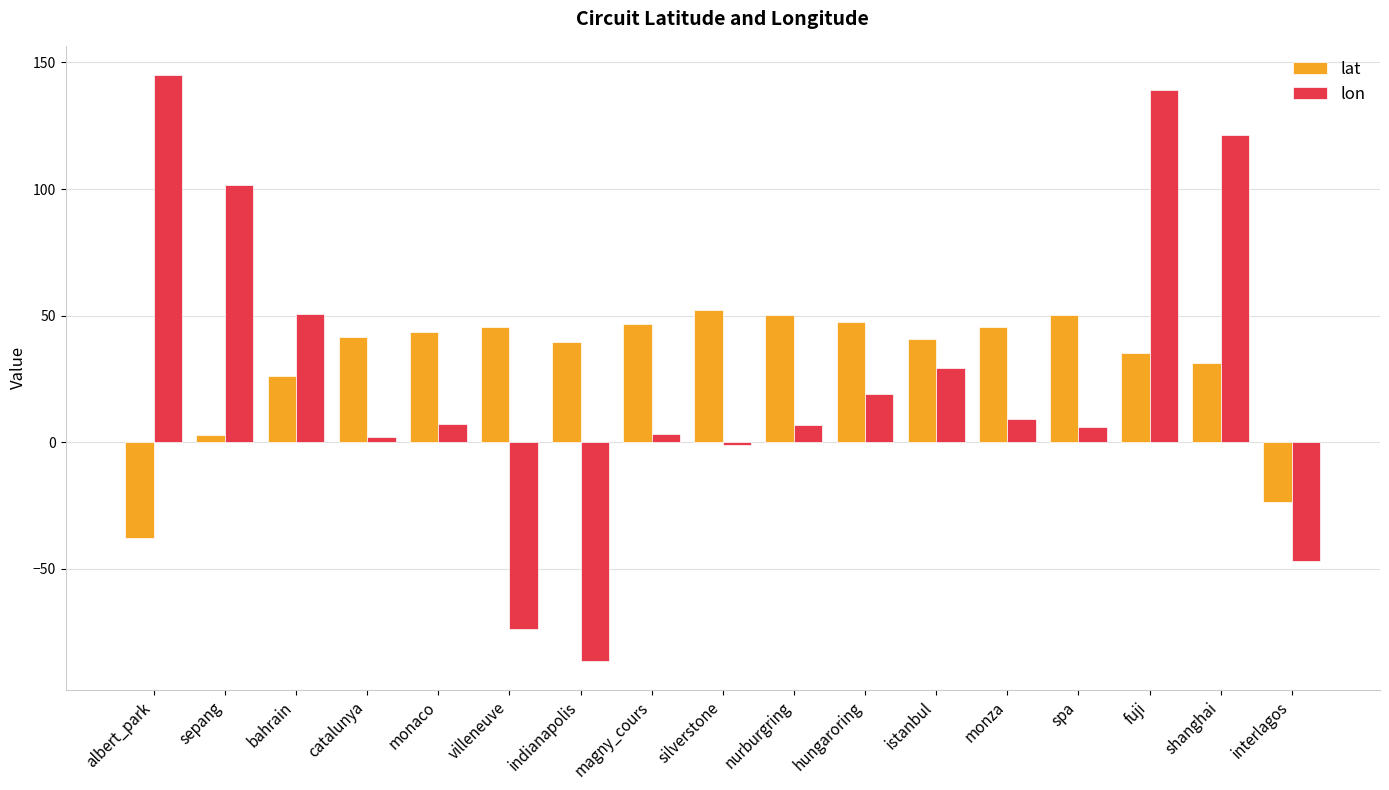

At silverstone, list the series in order from smallest to largest.

lon, lat